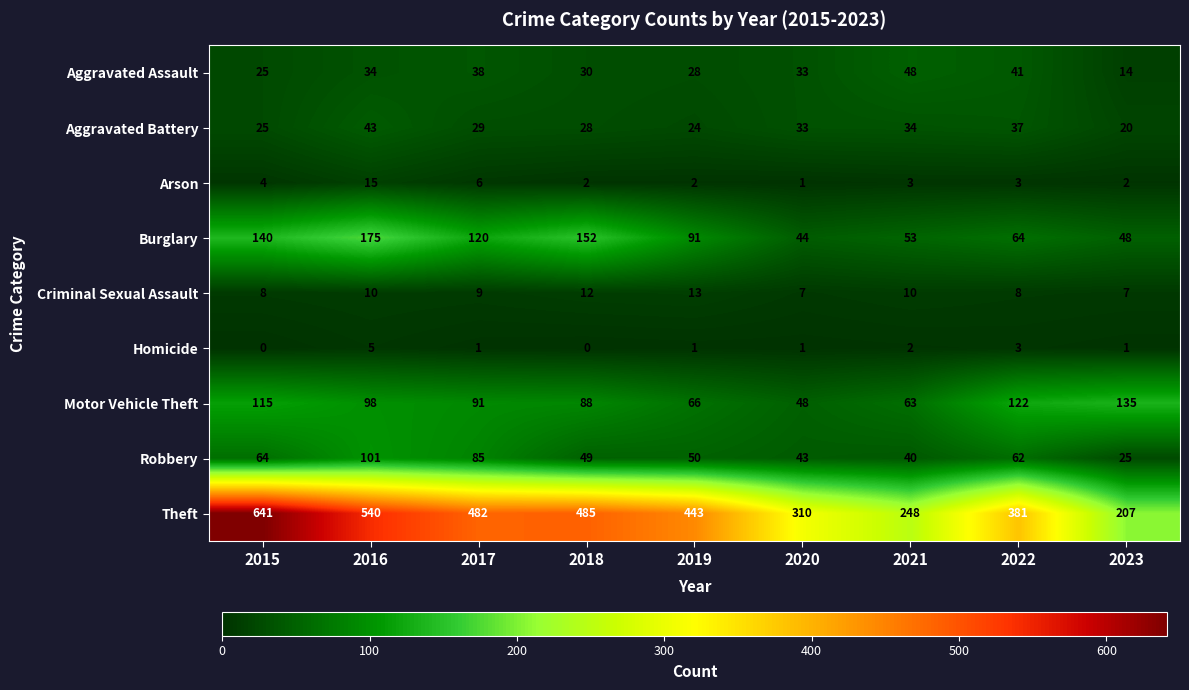

Which series changed the most between 2018 and 2023?

Theft